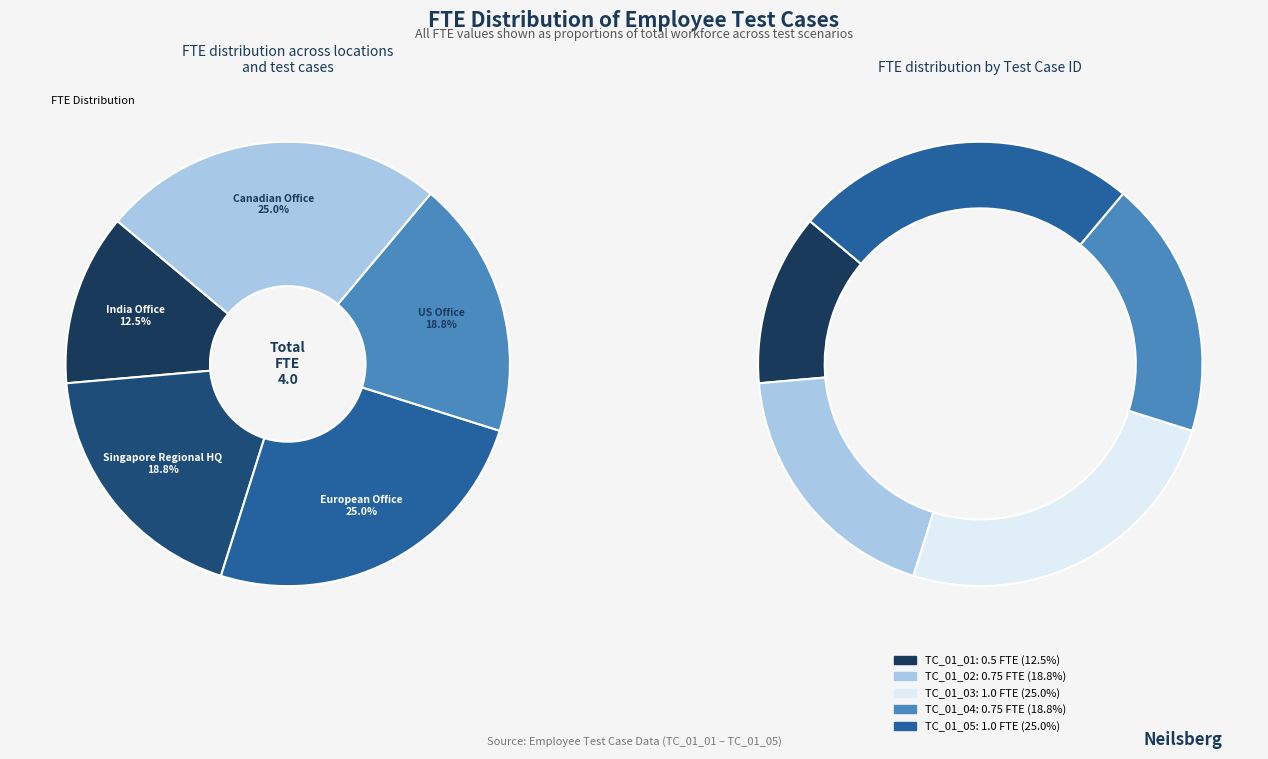

Does TC_01_01 represent more than half of the total?

No